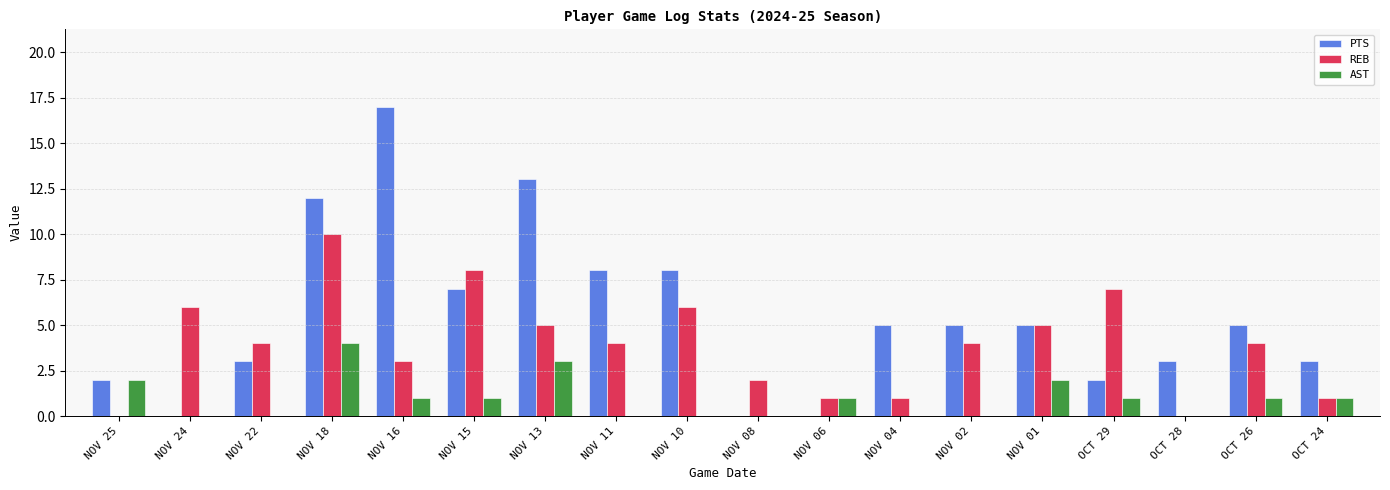

Which series changed the most between NOV 04 and OCT 29?

REB